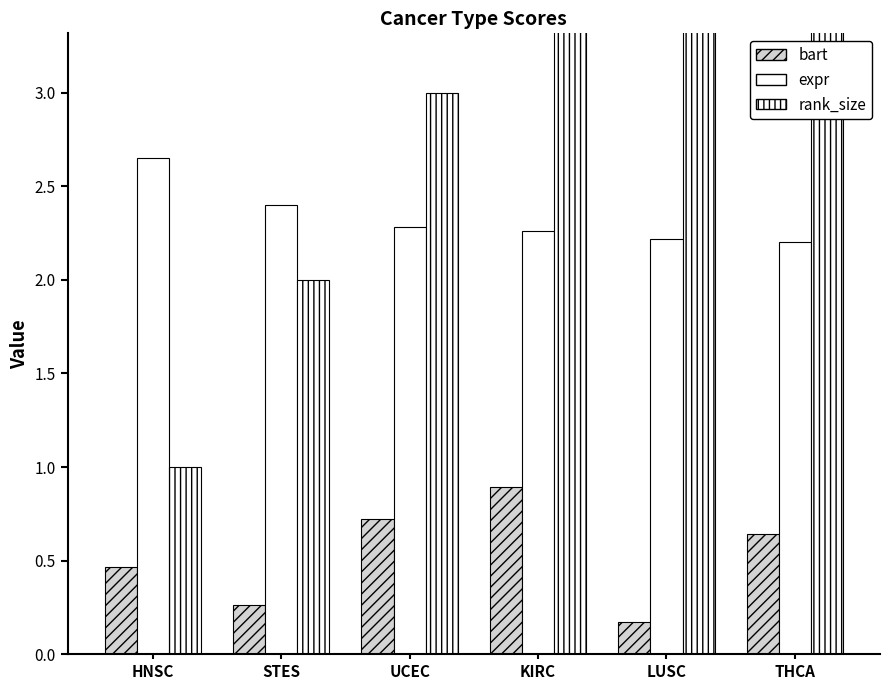

What is the label of the 3rd bar from the left?

UCEC